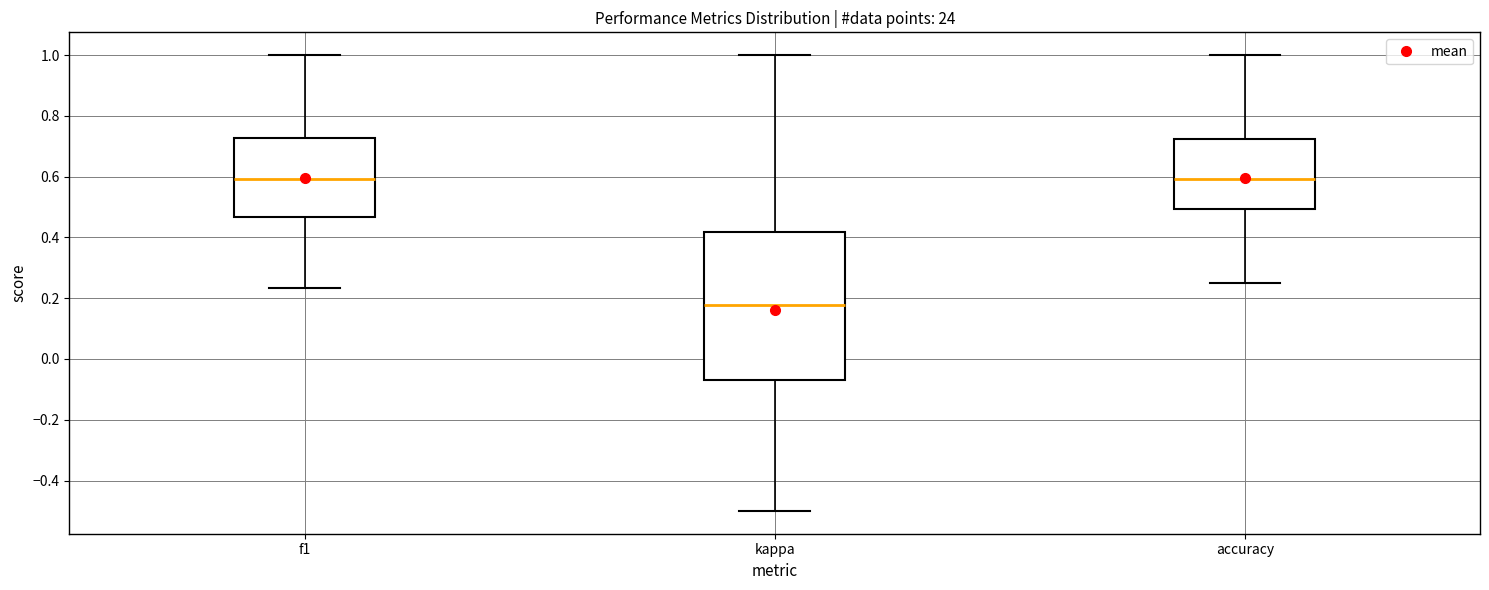

Reading left to right, read every box against the y-axis: the position of its median line, the range the box covers, and the ends of its whiskers. The values are not printed on the chart, so give them approximately, as read against the axis.

f1: median 0.60, box 0.46 to 0.72, whiskers 0.24 to 1.00
kappa: median 0.18, box -0.06 to 0.42, whiskers -0.50 to 1.00
accuracy: median 0.60, box 0.50 to 0.72, whiskers 0.26 to 1.00